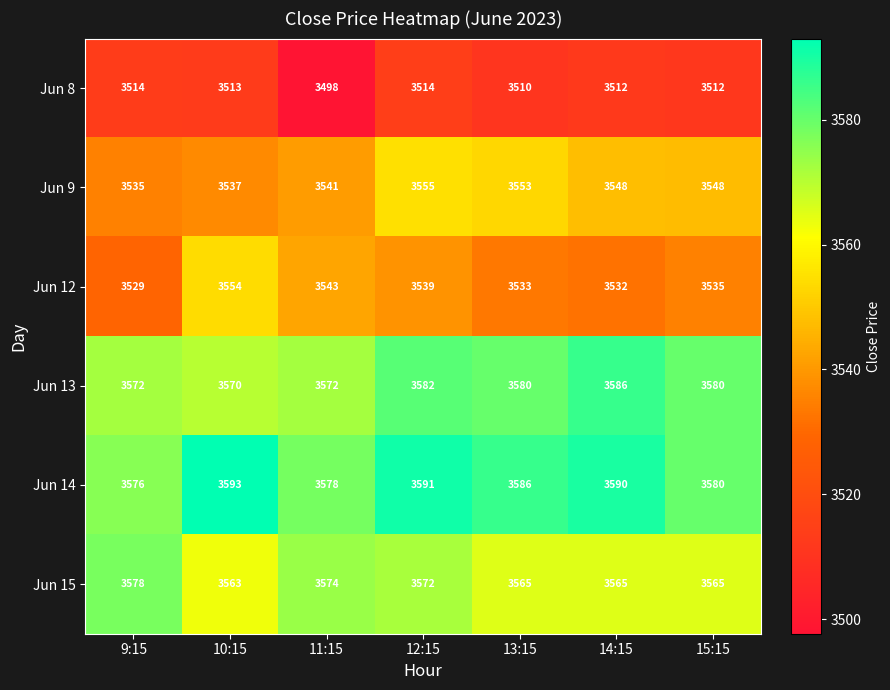

What is the difference between the maximum and second lowest values in the Jun 15 series?

13